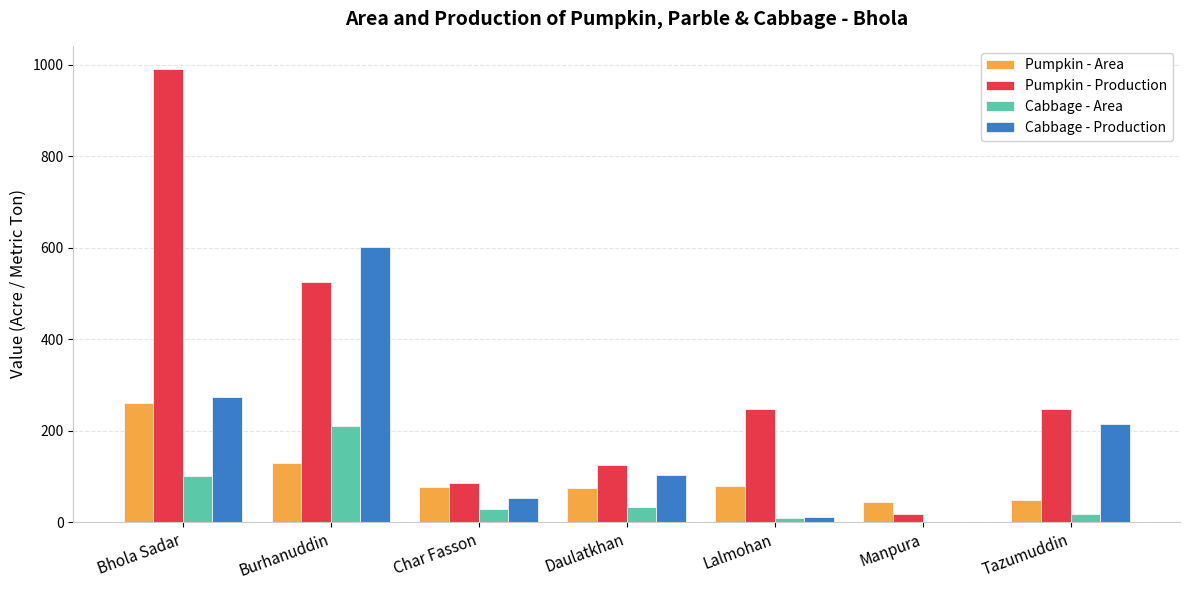

What is the highest value of the Cabbage - Production series?

602.0